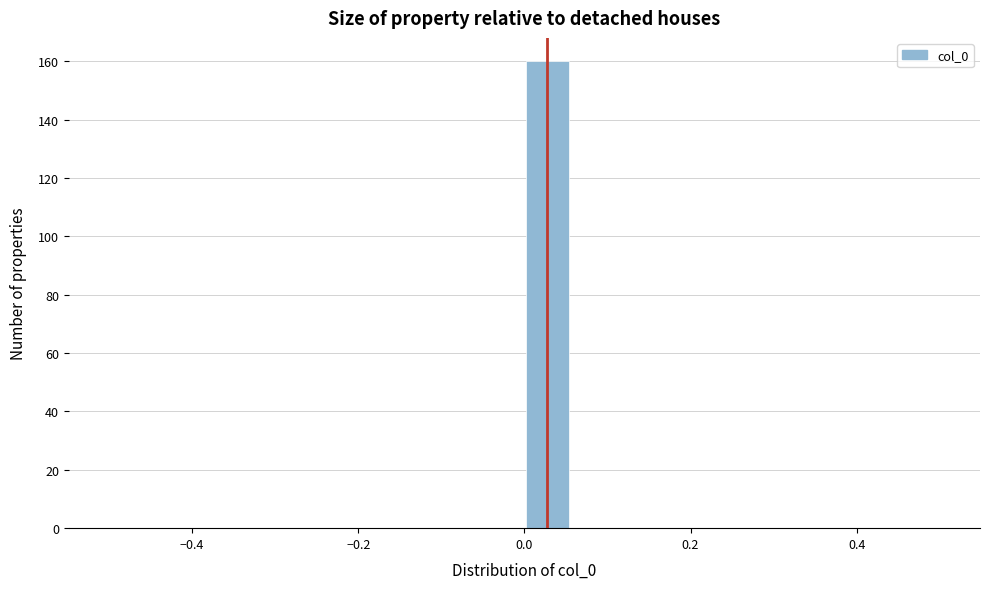

Read against the x-axis, roughly where is the centre of the tallest bar?

0.02